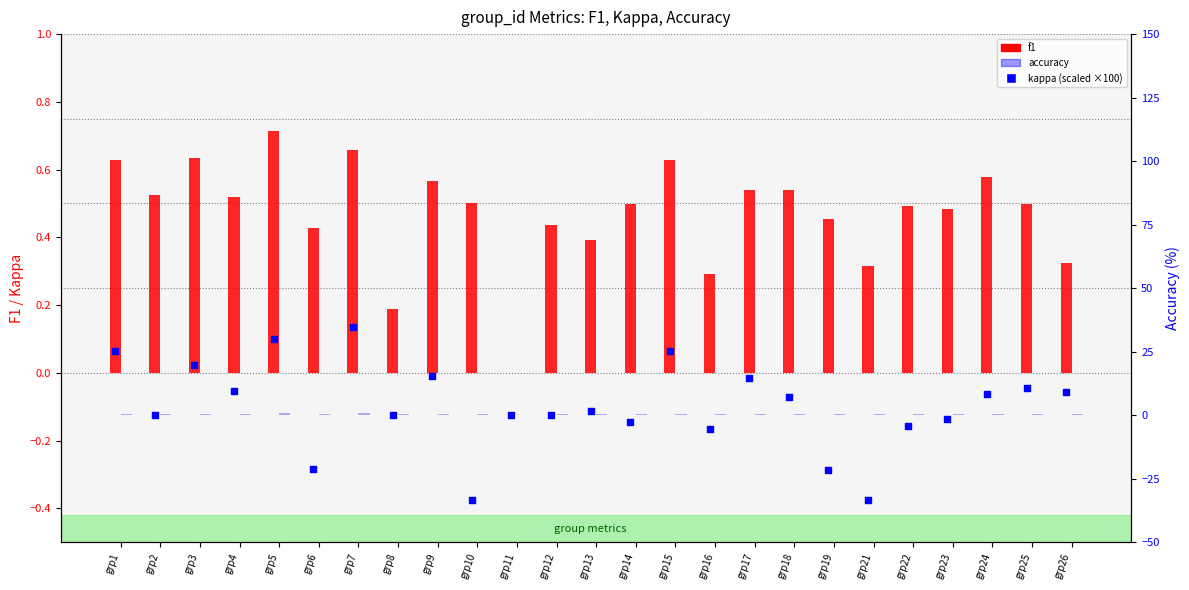

What are all the series names shown in the legend?

f1, accuracy, kappa (scaled)